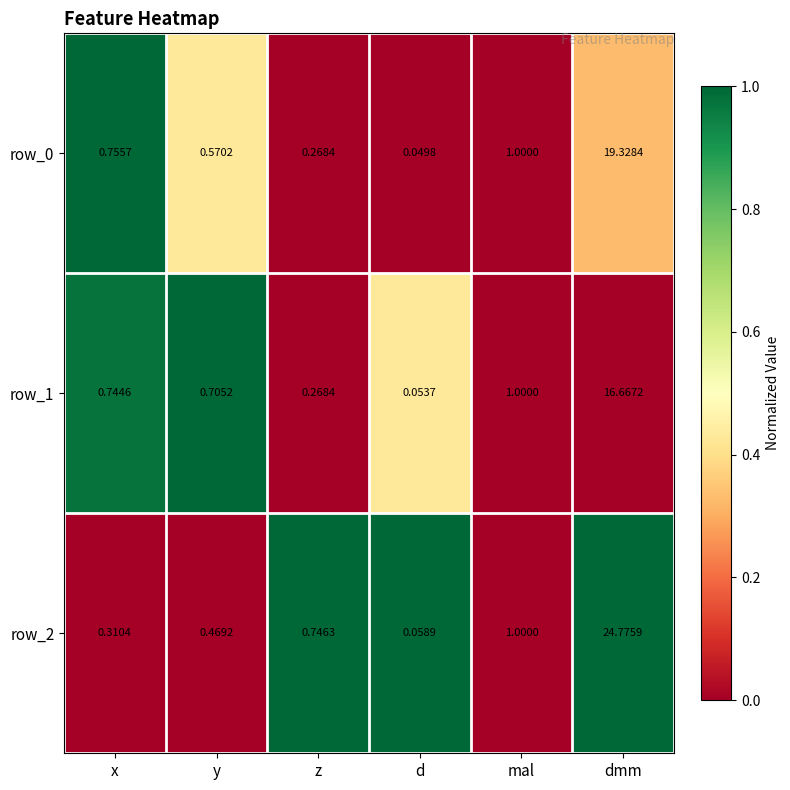

What is the sum of all row_0 values?

22.0